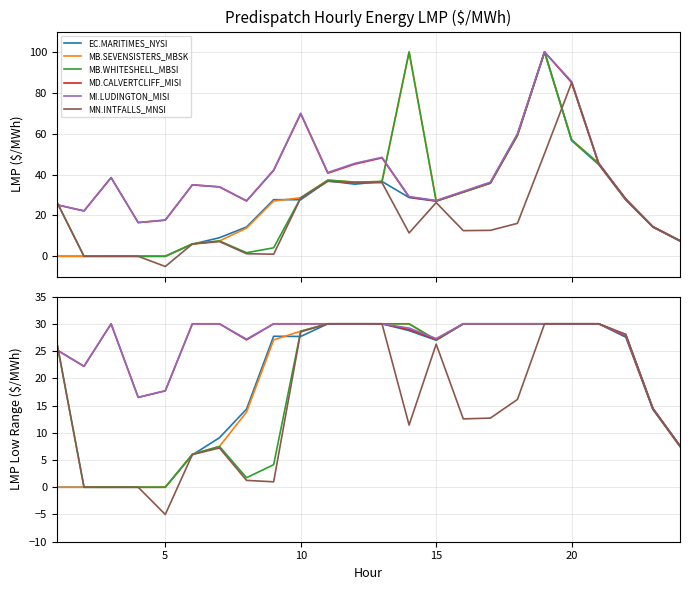

The MB.SEVENSISTERS_MBSK series shows 53.3 at 11. True or false?

False